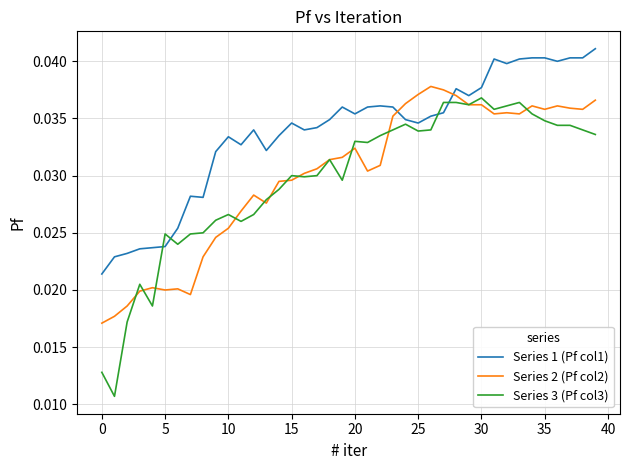

Which series has the largest total across all categories?

Series 1 (Pf col1)